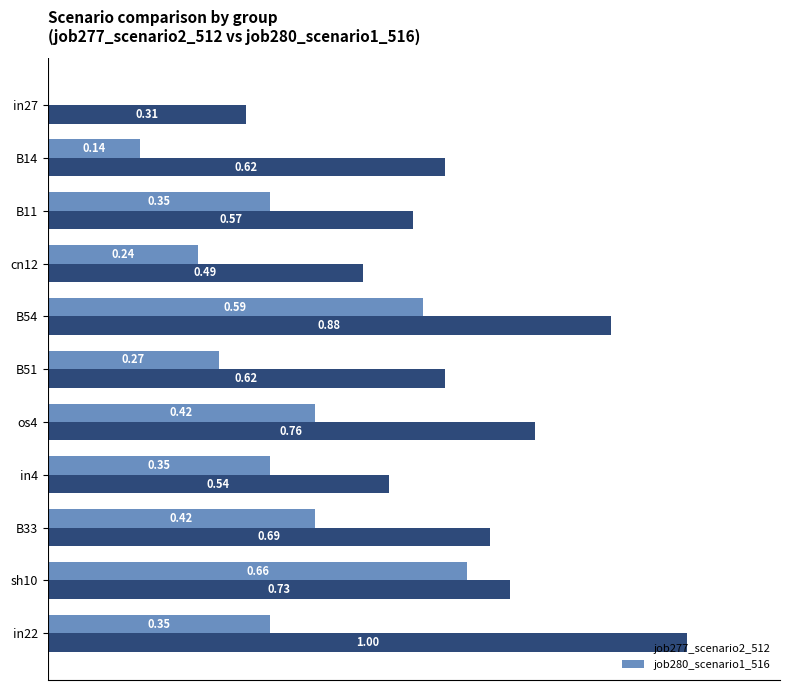

Which series has the widest spread of values?

job277_scenario2_512